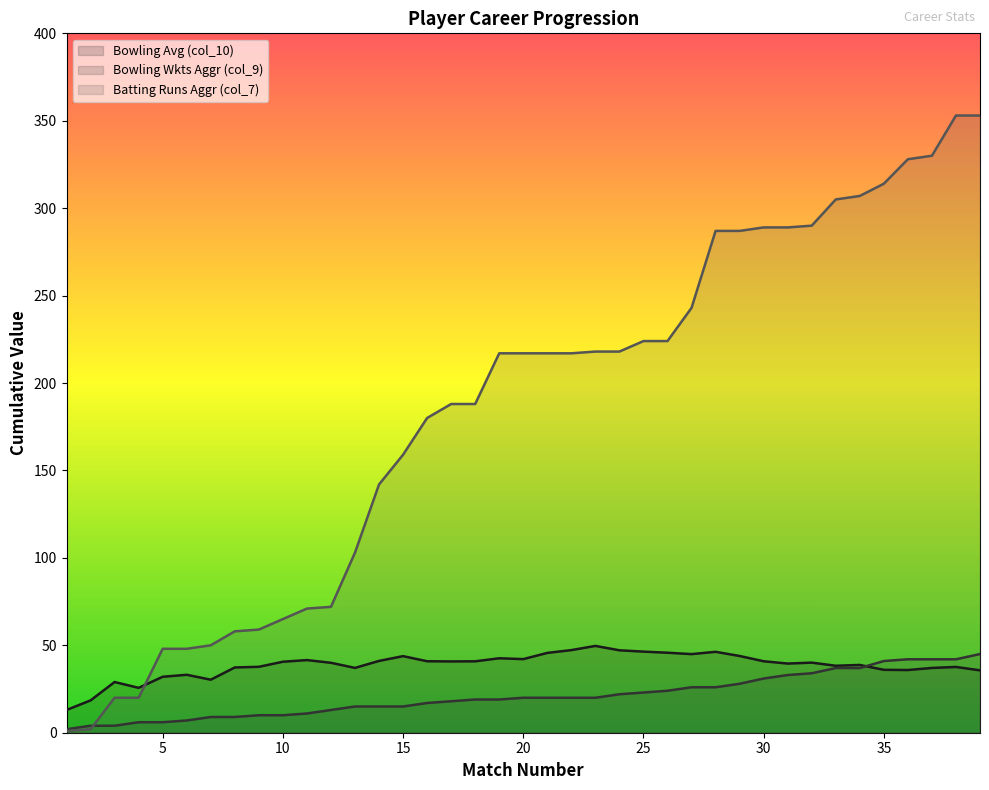

What is the sum of the Bowling Wkts Aggr (col_9) values at 13 and 20?

35.0